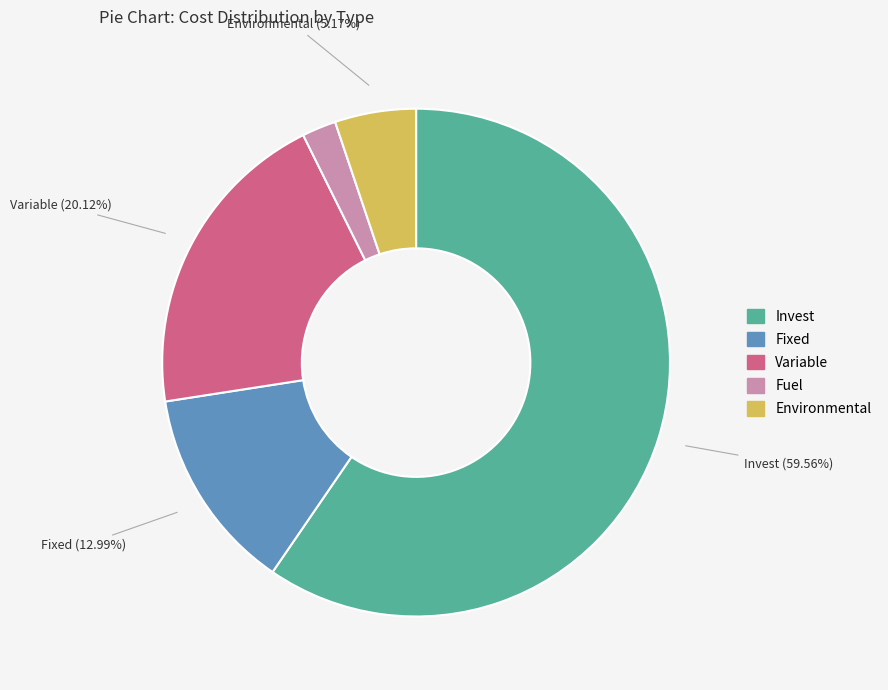

What percentage do Fixed and Environmental together represent?

18.2%